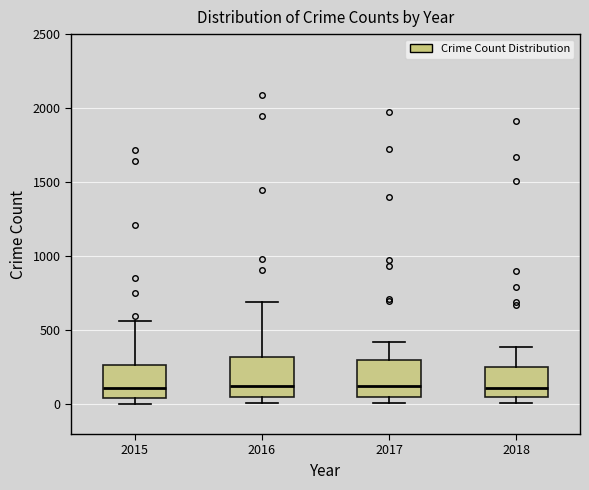

Reading left to right, transcribe this box plot: for each box, give where its median line is, the range the box spans, and where its two whiskers end, as read against the y-axis. The values are not printed on the chart, so give them approximately, as read against the axis.

2015: median 100, box 50 to 250, whiskers 0 to 550
2016: median 150, box 50 to 300, whiskers 0 to 700
2017: median 100, box 50 to 300, whiskers 0 to 400
2018: median 100, box 50 to 250, whiskers 0 to 400